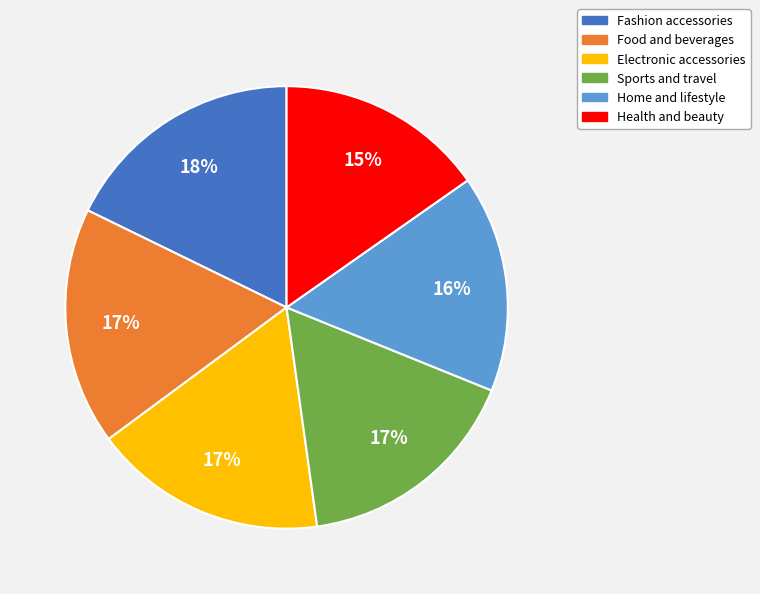

To the nearest percent, what is the combined percentage of Sports and travel and Electronic accessories?

34%